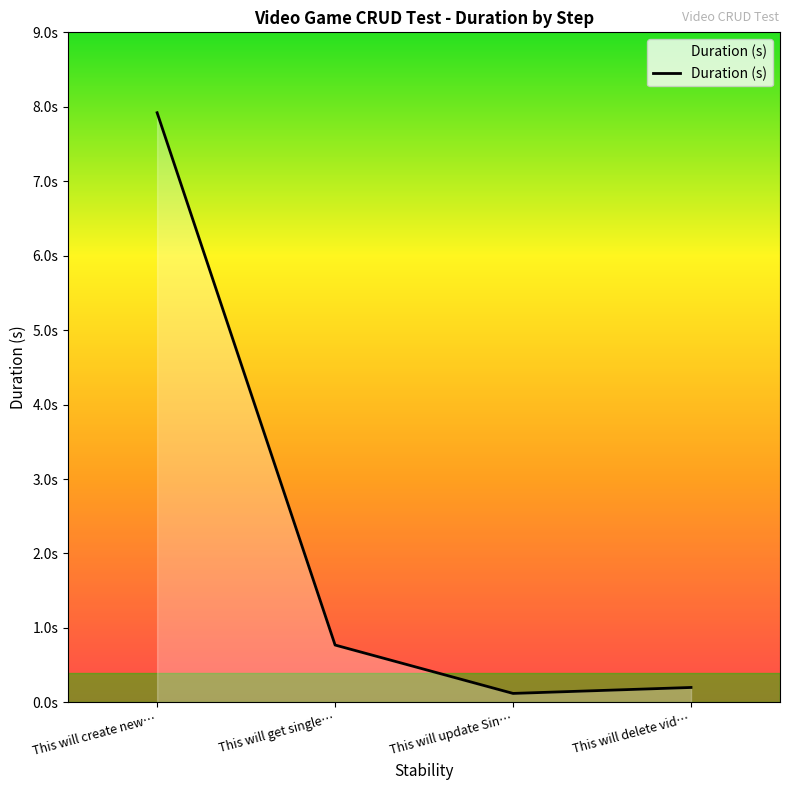

What is the minimum value shown in the chart?

0.1